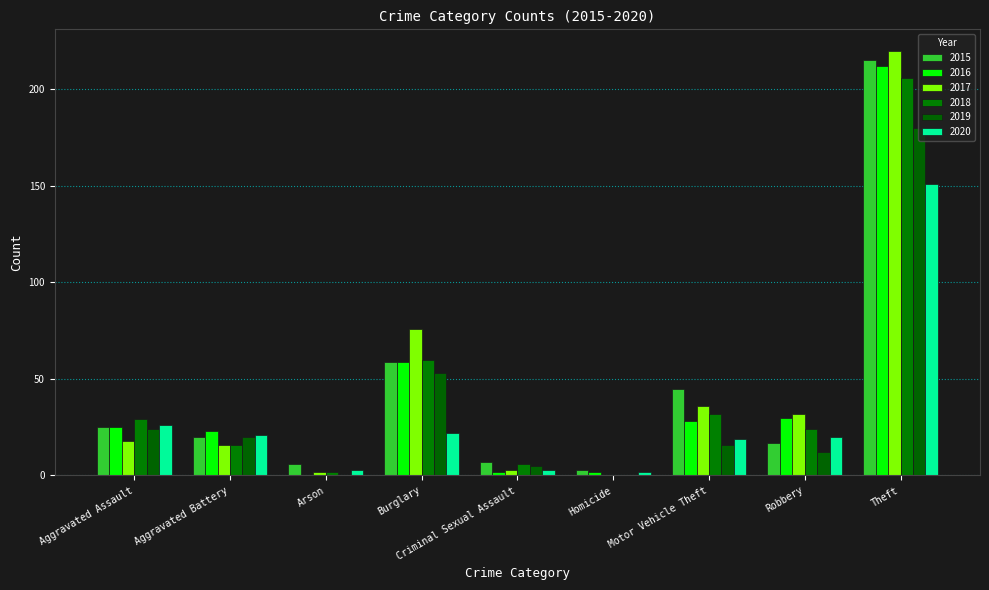

Reading right to left, list all the values displayed in this chart.

2015: 215	17	45	3	7	59	6	20	25
2016: 212	30	28	2	2	59	0	23	25
2017: 220	32	36	0	3	76	2	16	18
2018: 206	24	32	0	6	60	2	16	29
2019: 180	12	16	0	5	53	0	20	24
2020: 151	20	19	2	3	22	3	21	26